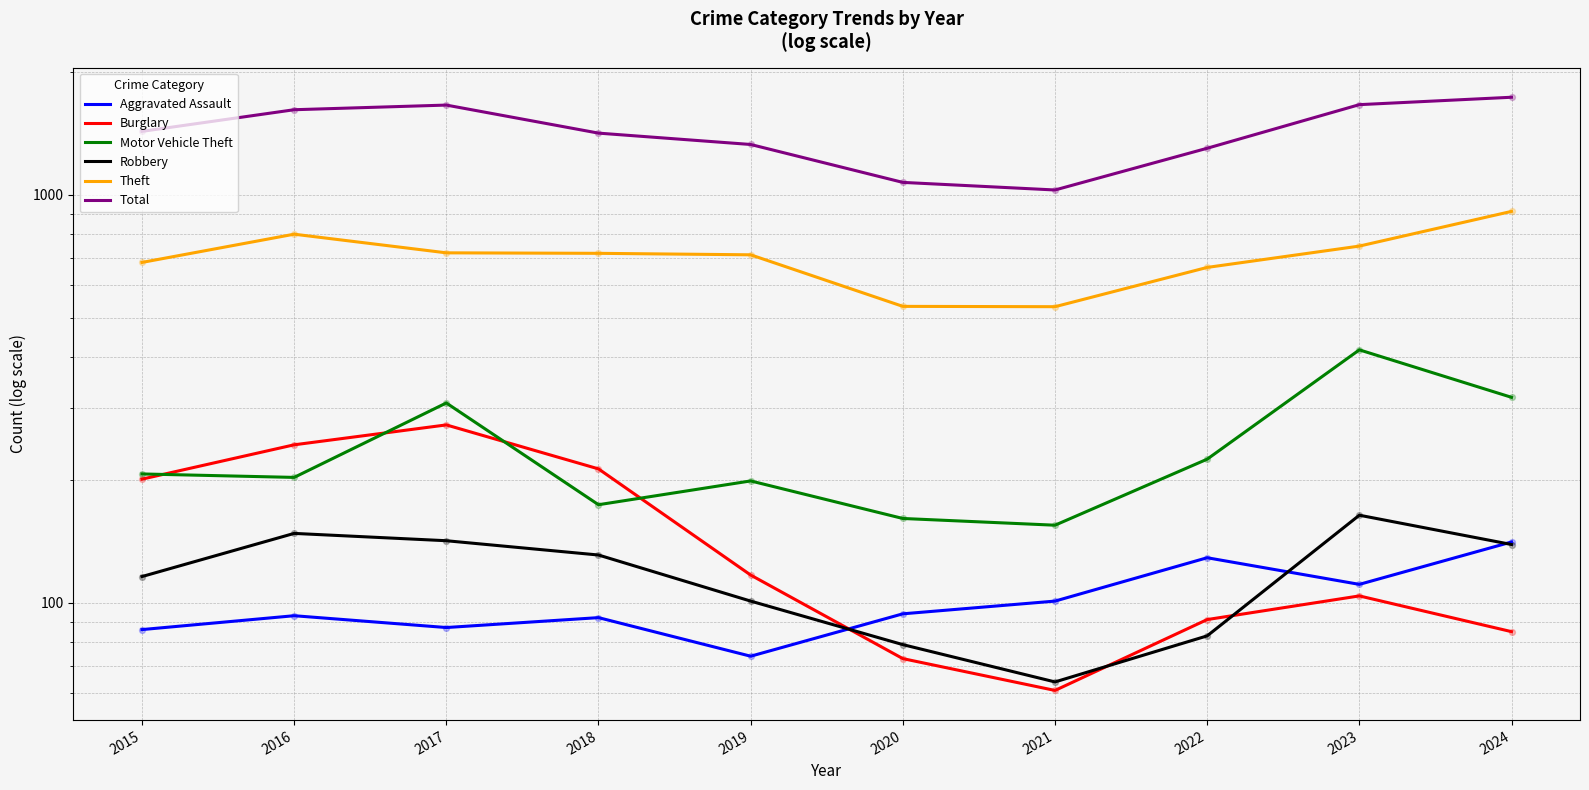

Which series reaches the maximum Y coordinate?

Total